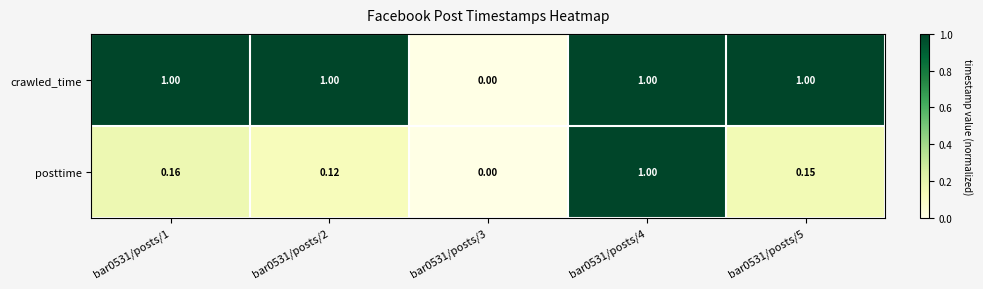

Is the value of posttime at bar0531/posts/1 greater than the value of crawled_time at bar0531/posts/4?

No